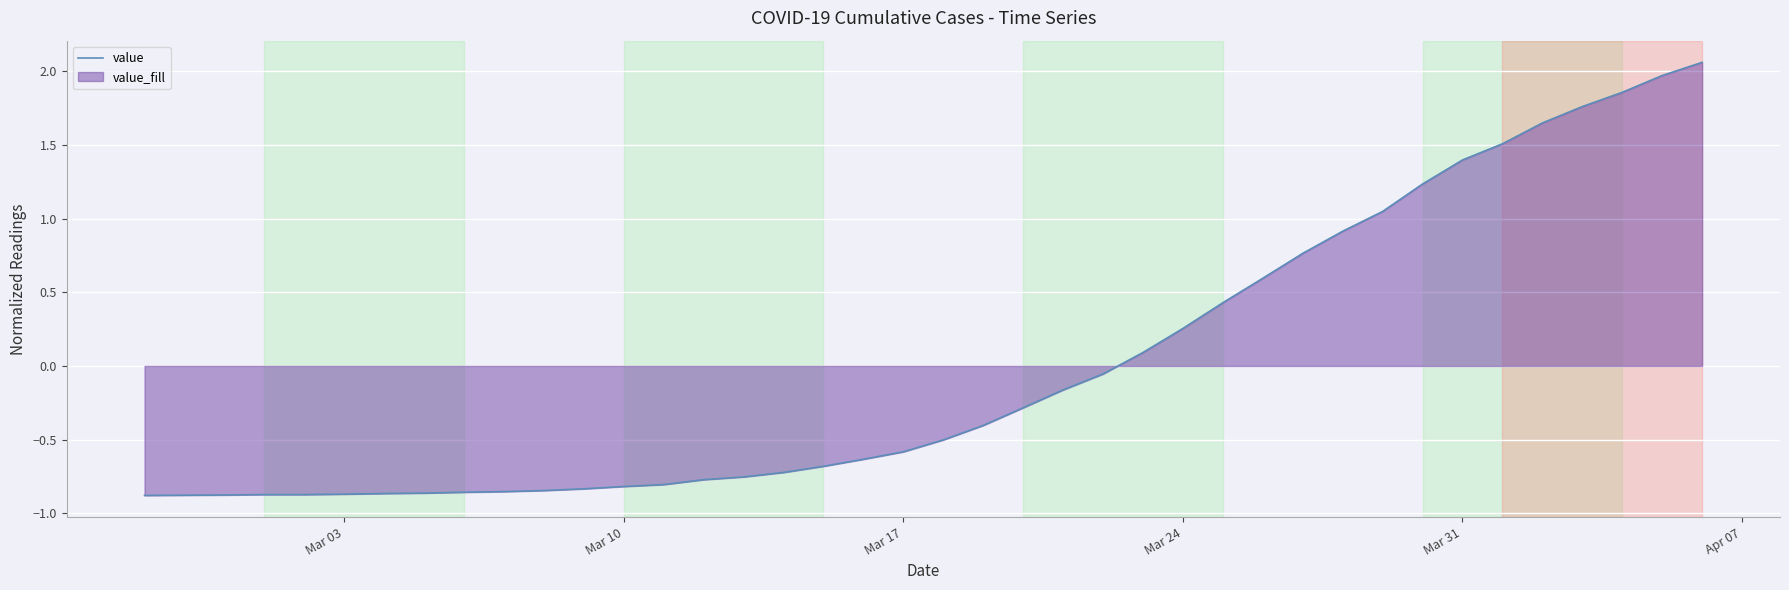

What is the difference between the maximum and minimum values?

2.9